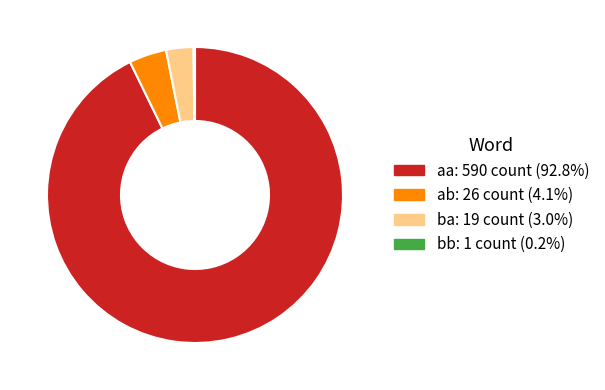

Which has a higher value, ab or ba?

ab